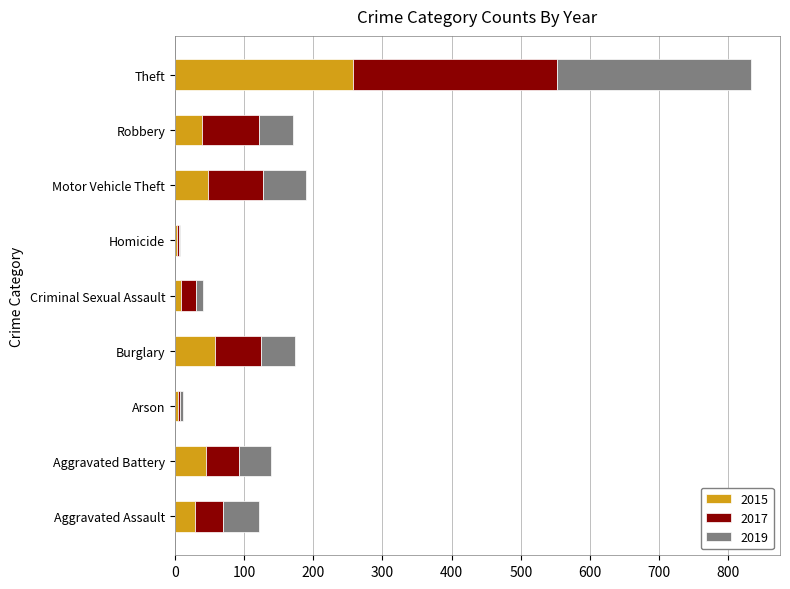

What value does the 2015 series have at Robbery?

39